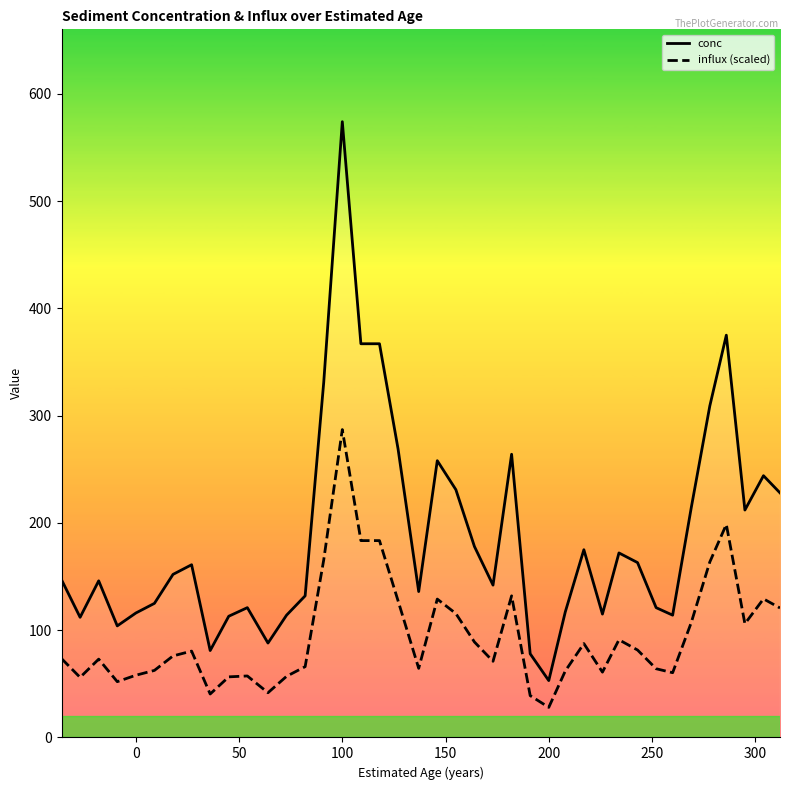

Rank the series at 200 from lowest to highest value.

influx (scaled), conc